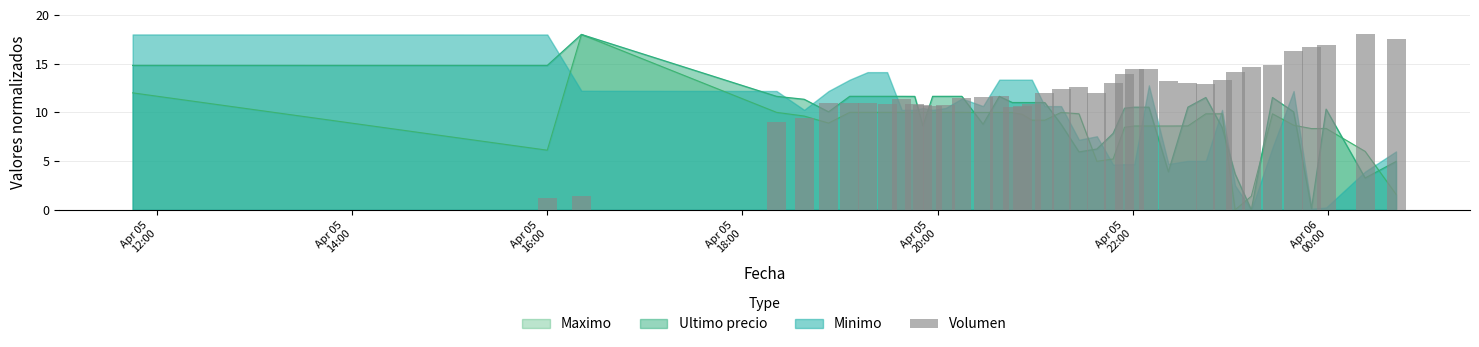

How many values exceed 11?

24